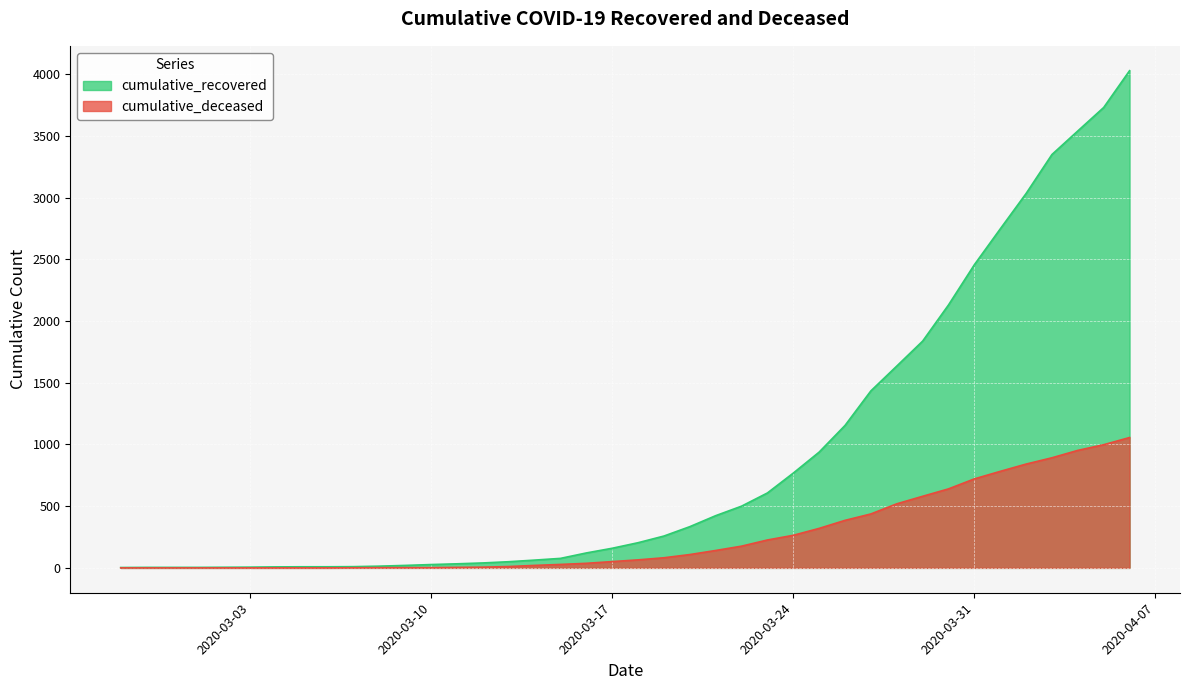

At which label does cumulative_deceased first exceed 65?

2020-03-19